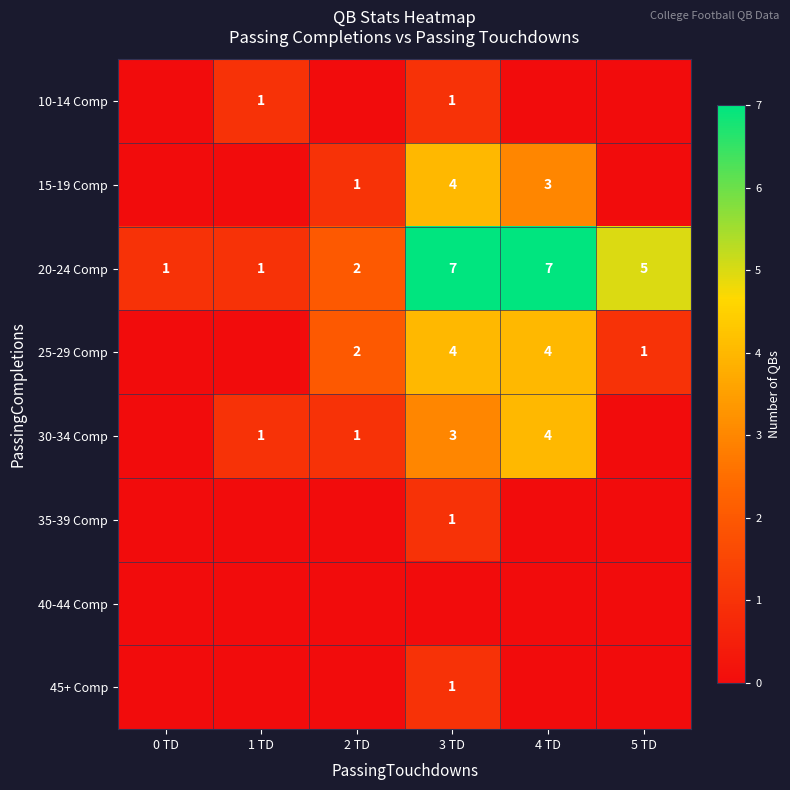

At how many categories does at least one series exceed 0?

6